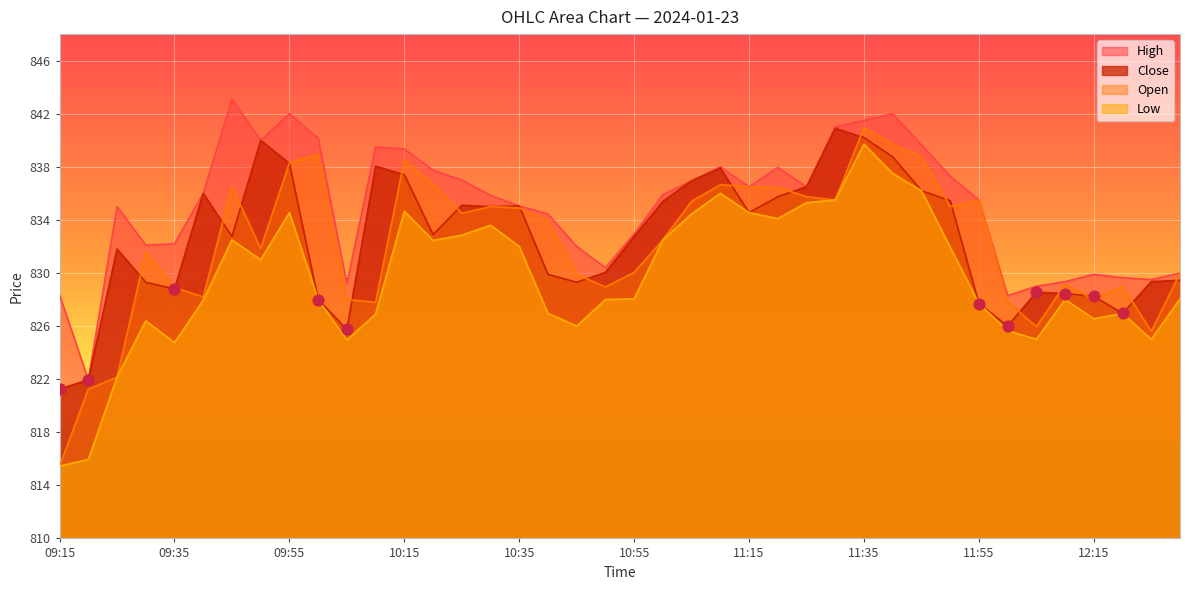

Which series has the largest total across all categories?

High